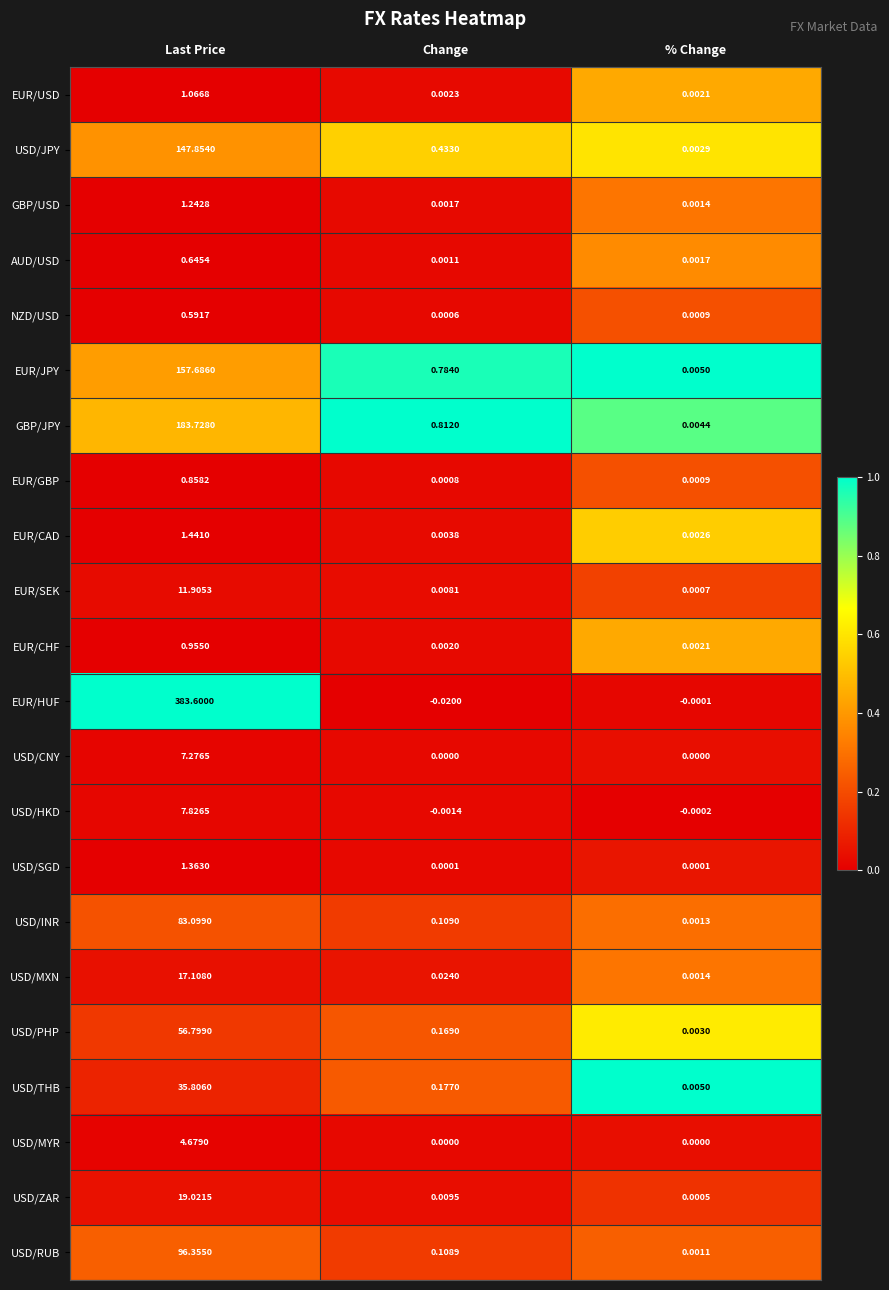

What is the spread (max minus min) of values at Last Price?

383.0